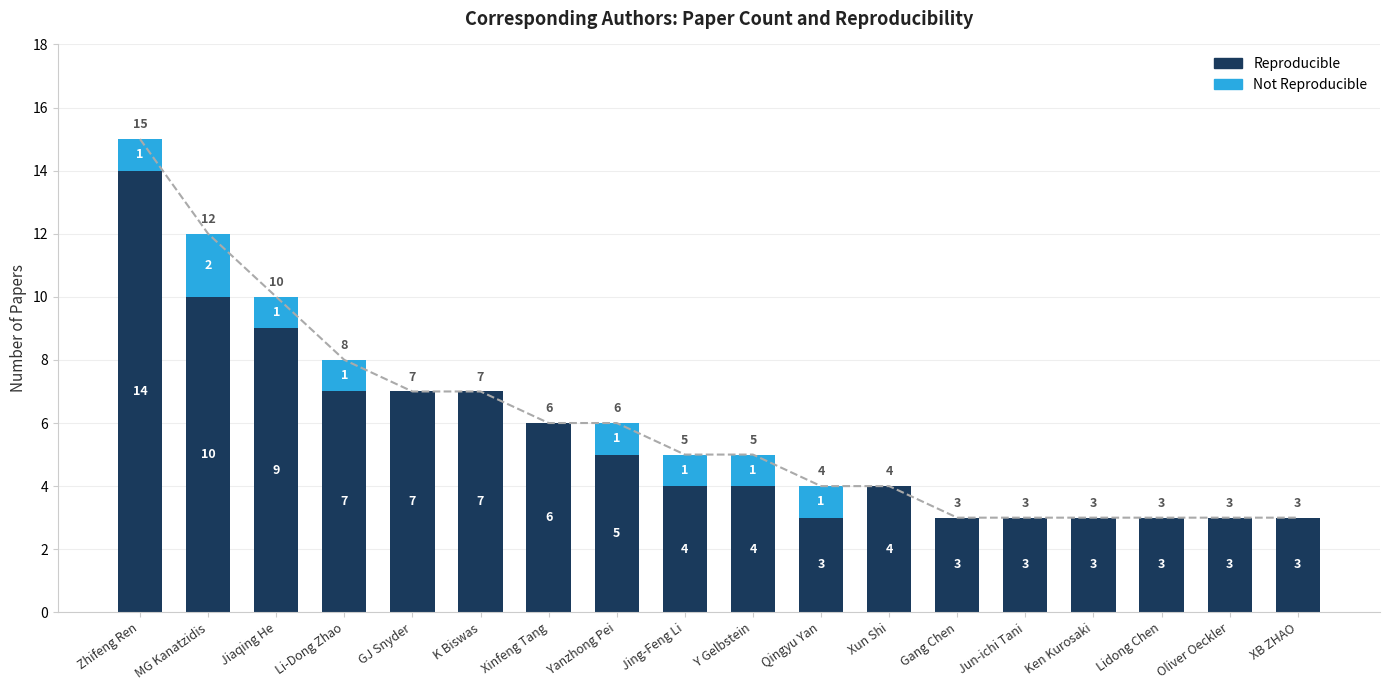

List the series in order of their peak value, highest first.

Reproducible, Not Reproducible